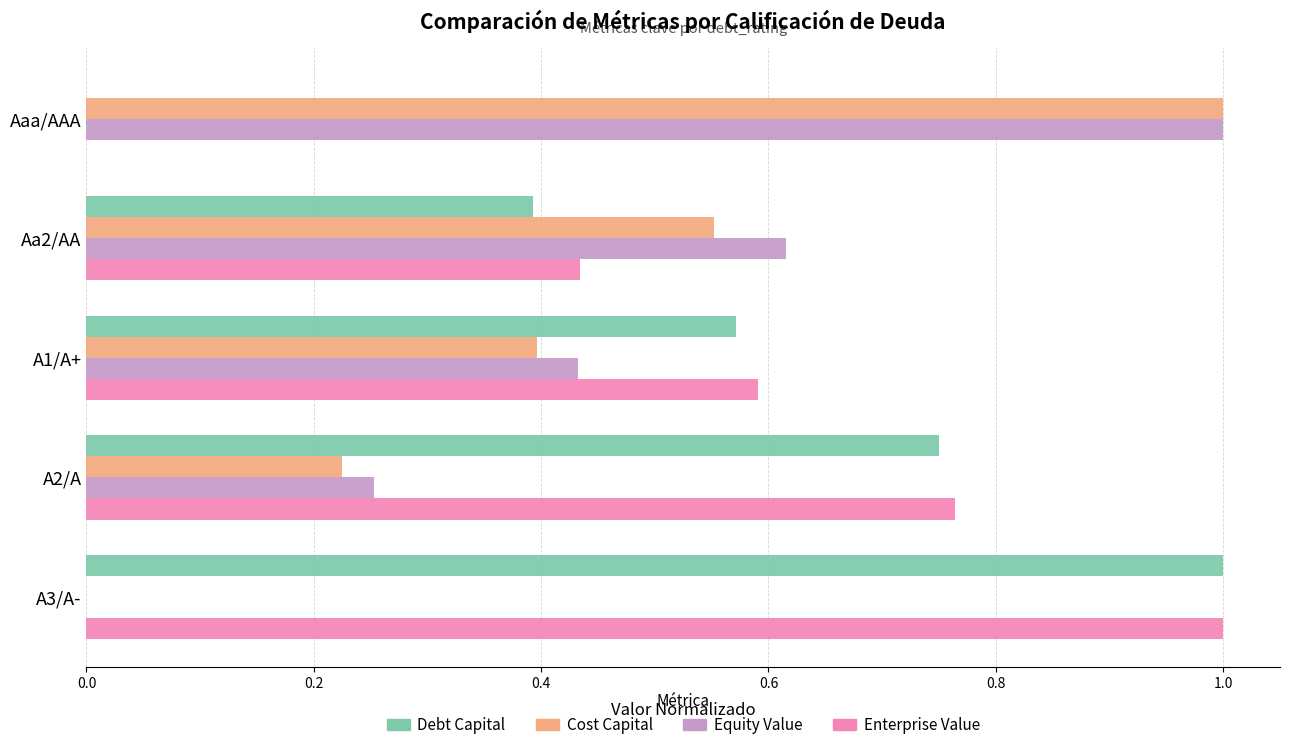

What is the greatest value displayed?

1.0